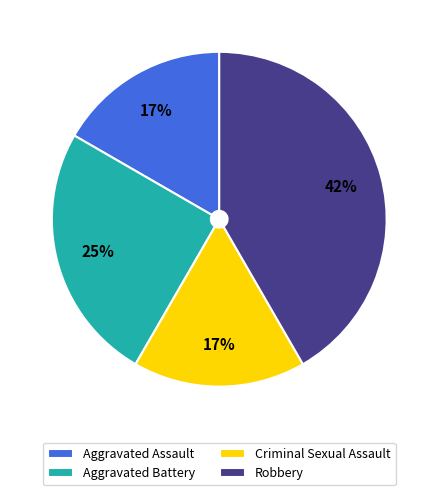

What percentage is the Robbery slice, to the nearest percent?

42%